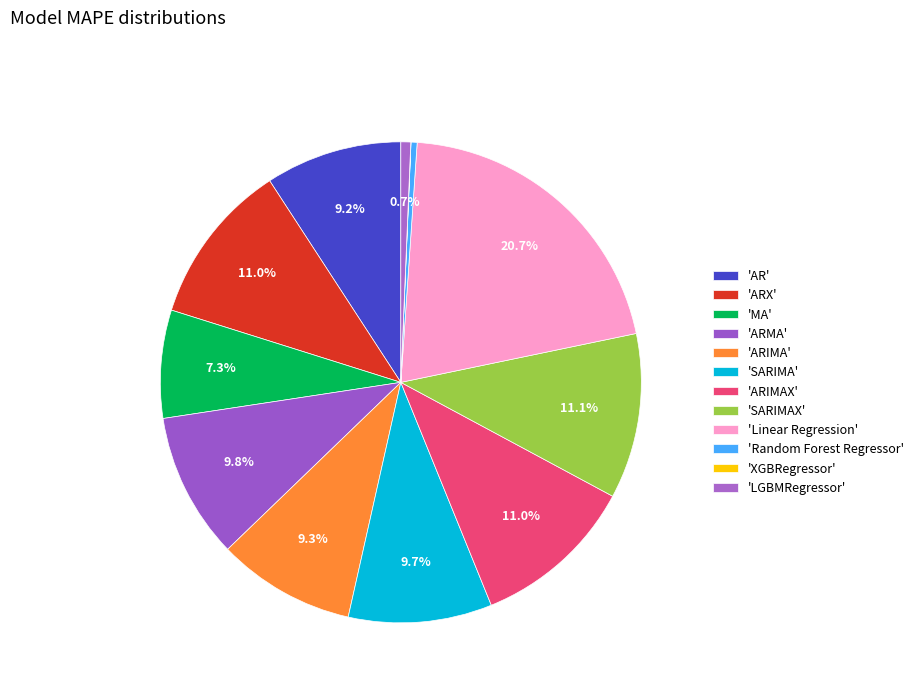

To the nearest percent, what is the average slice percentage?

8%